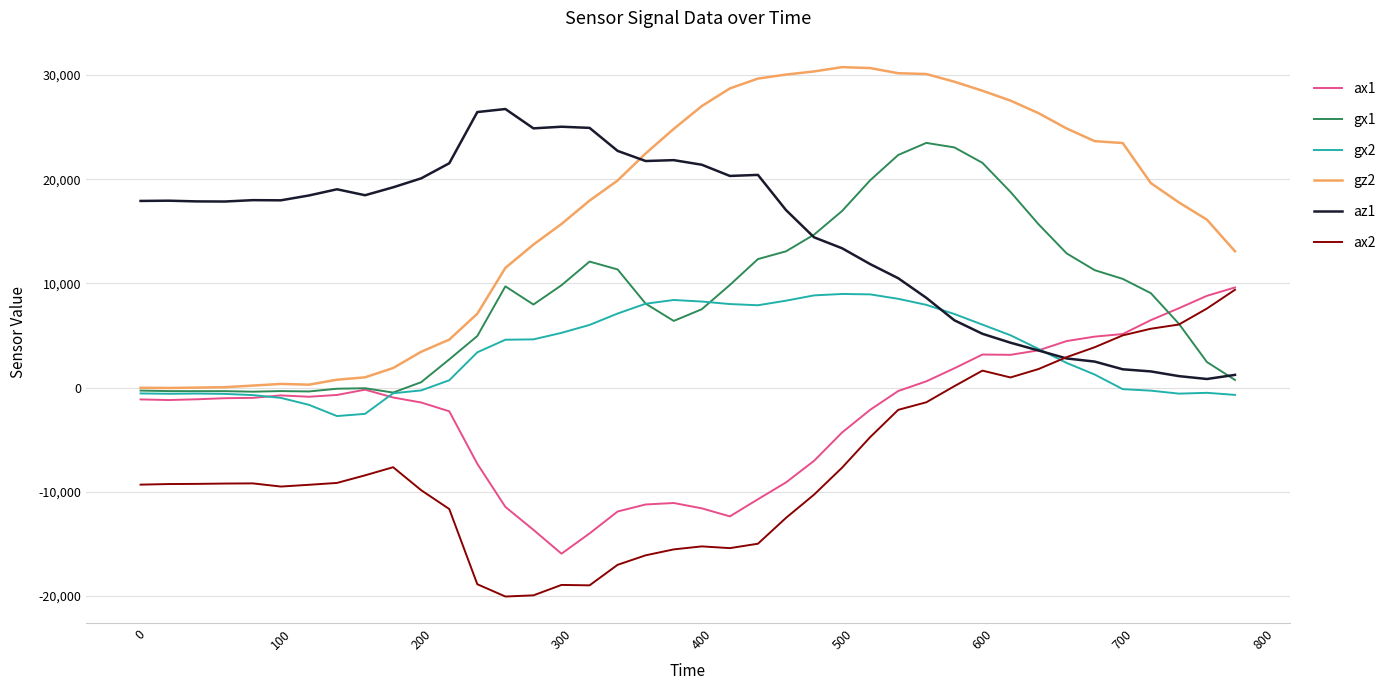

What is the maximum value shown in the chart?

30768